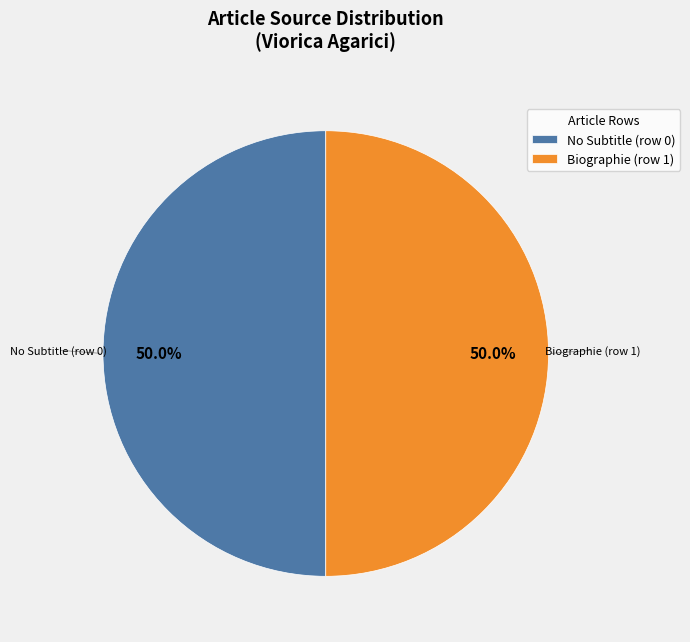

Count the number of slices in the pie.

2